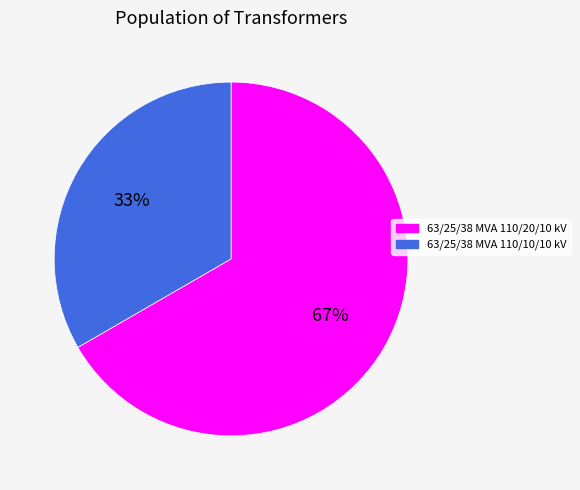

Rank the categories by value from lowest to highest.

63/25/38 MVA 110/10/10 kV, 63/25/38 MVA 110/20/10 kV